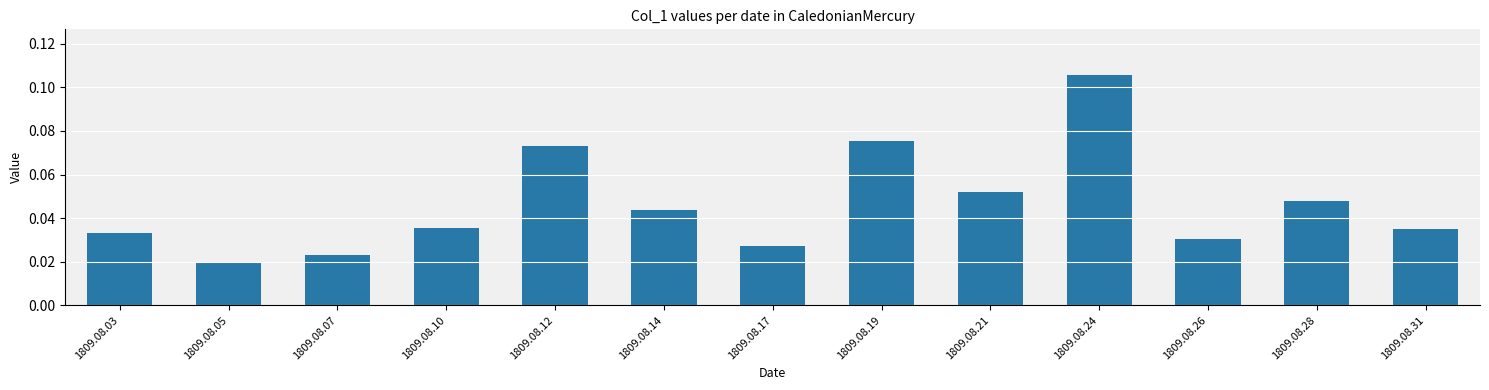

Count the values in the range 0 to 1.

13